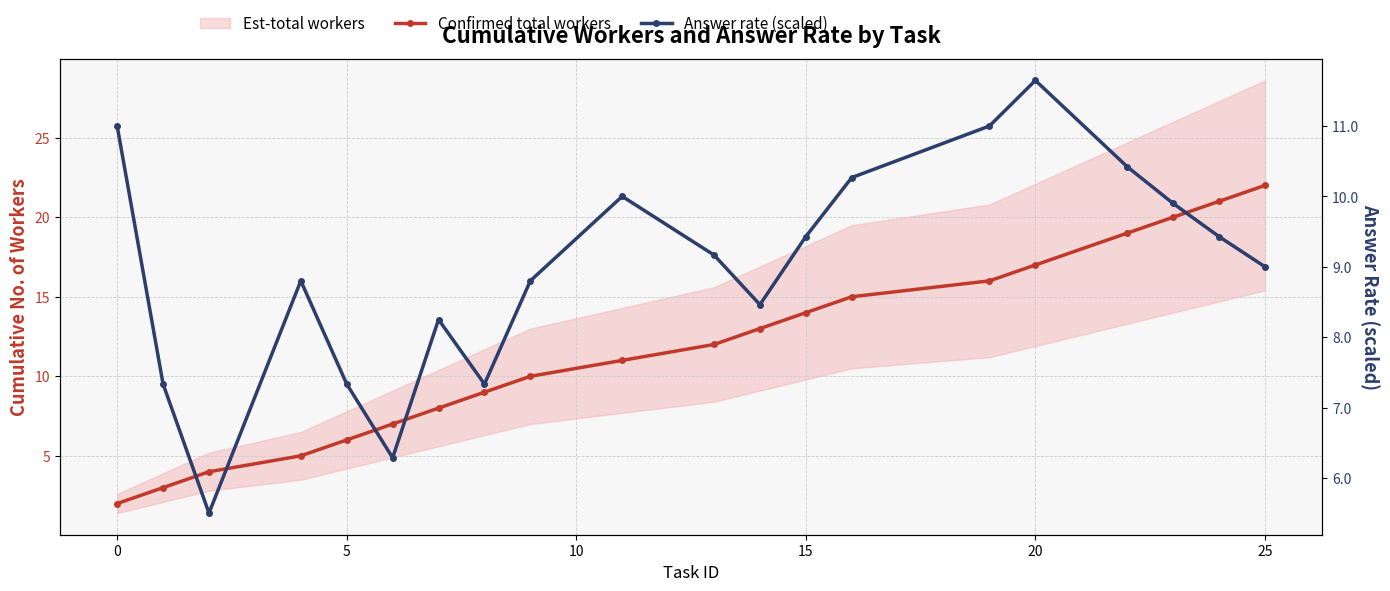

Reading left to right, extract all data points from this chart.

Confirmed total workers: 2.0	3.0	4.0	5.0	6.0	7.0	8.0	9.0	10.0	11.0	12.0	13.0	14.0	15.0	16.0	17.0	19.0	20.0	21.0	22.0
Answer rate (scaled): 11.0	7.3	5.5	8.8	7.3	6.3	8.2	7.3	8.8	10.0	9.2	8.5	9.4	10.3	11.0	11.6	10.4	9.9	9.4	9.0